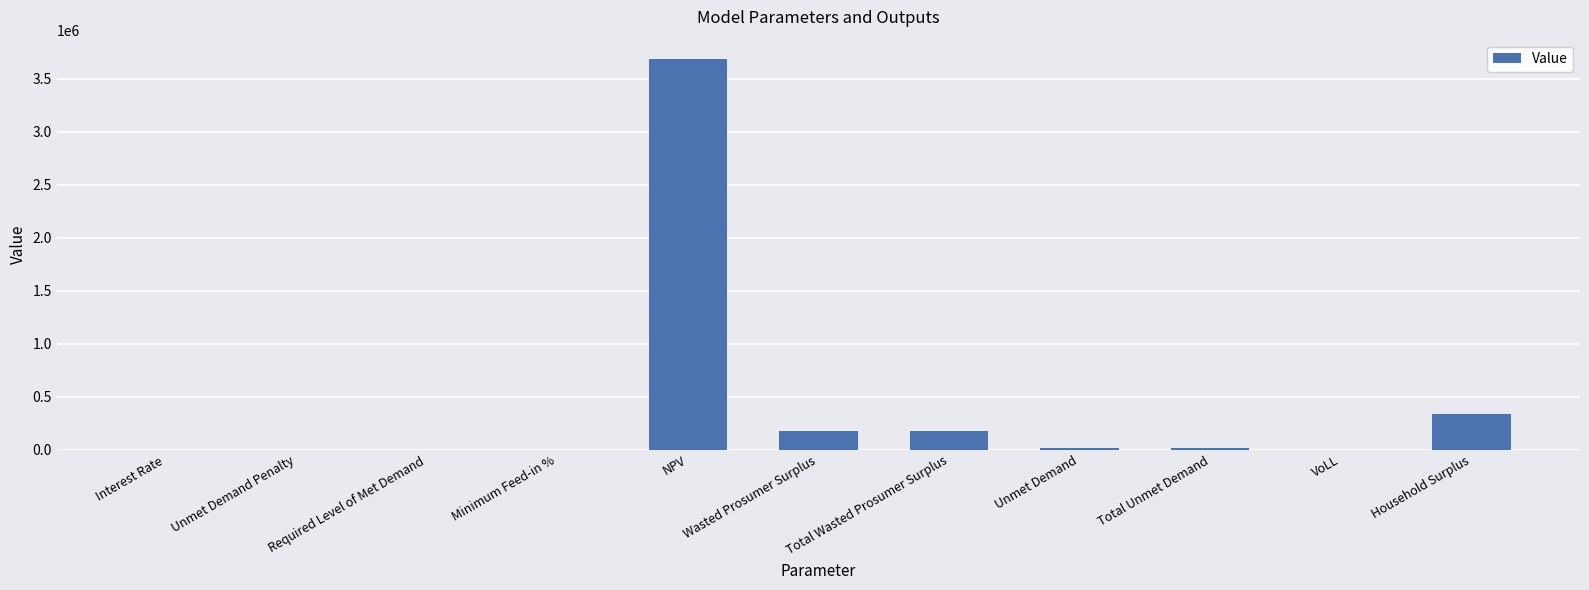

What value does the data have at VoLL?

0.7